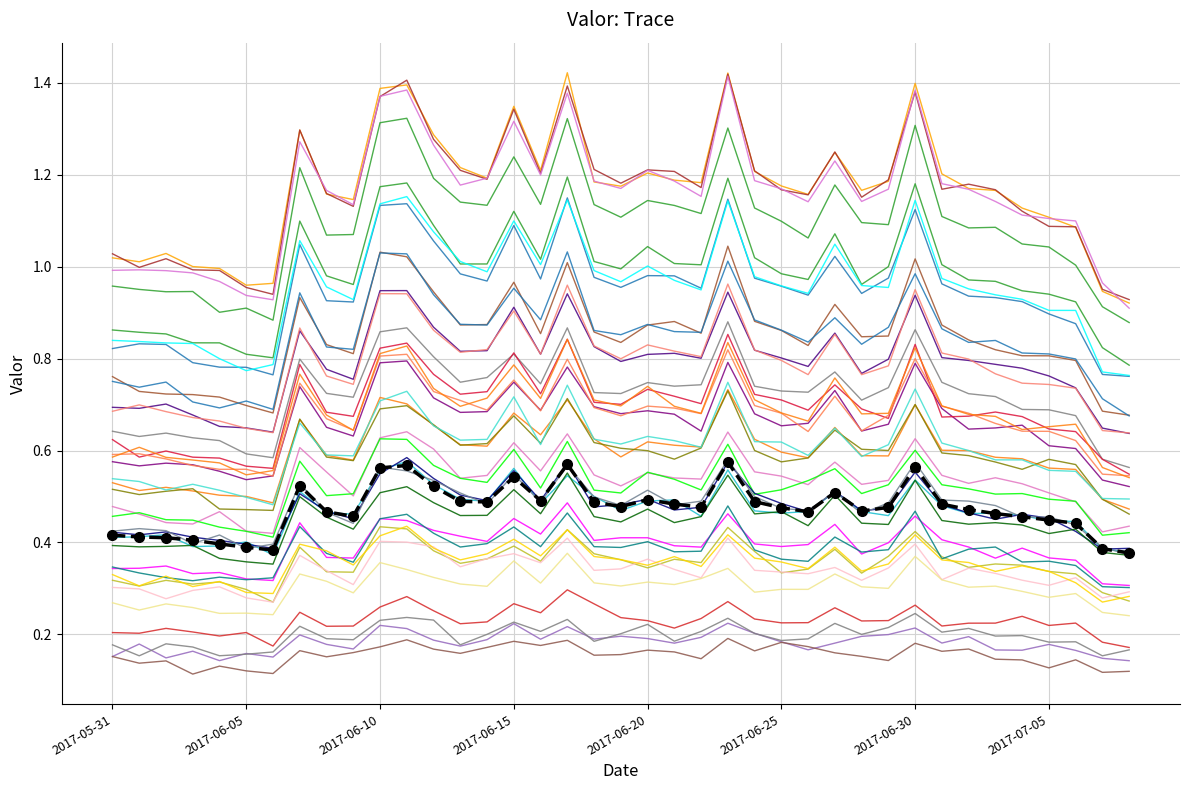

What is the label of the 2nd point from the left?

2017-06-01